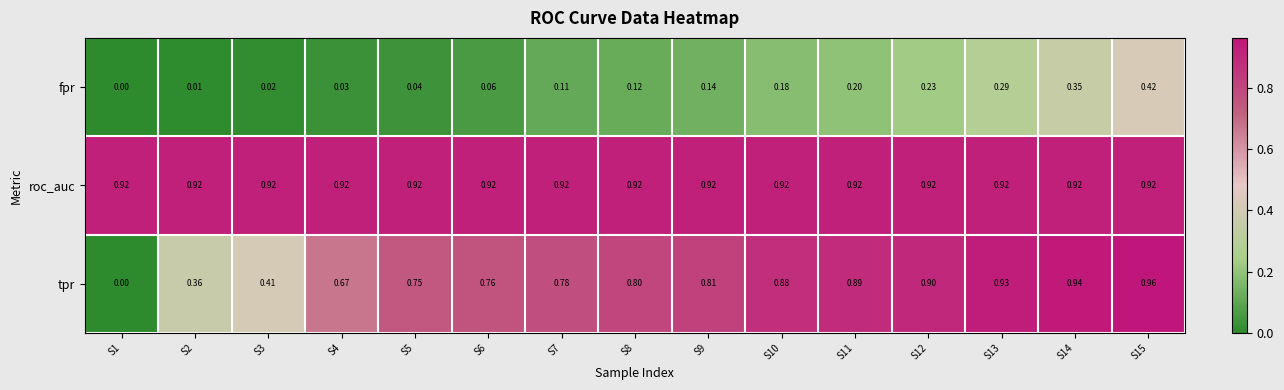

Count the number of data series in this chart.

3